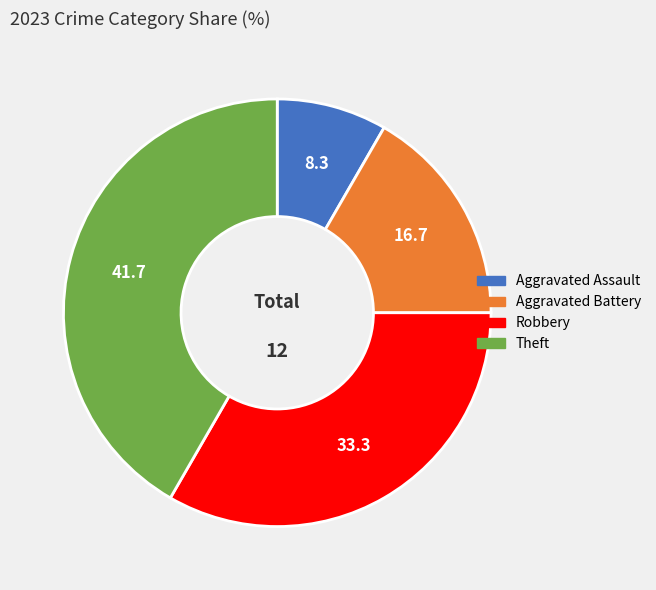

Is Theft the majority of the pie?

No